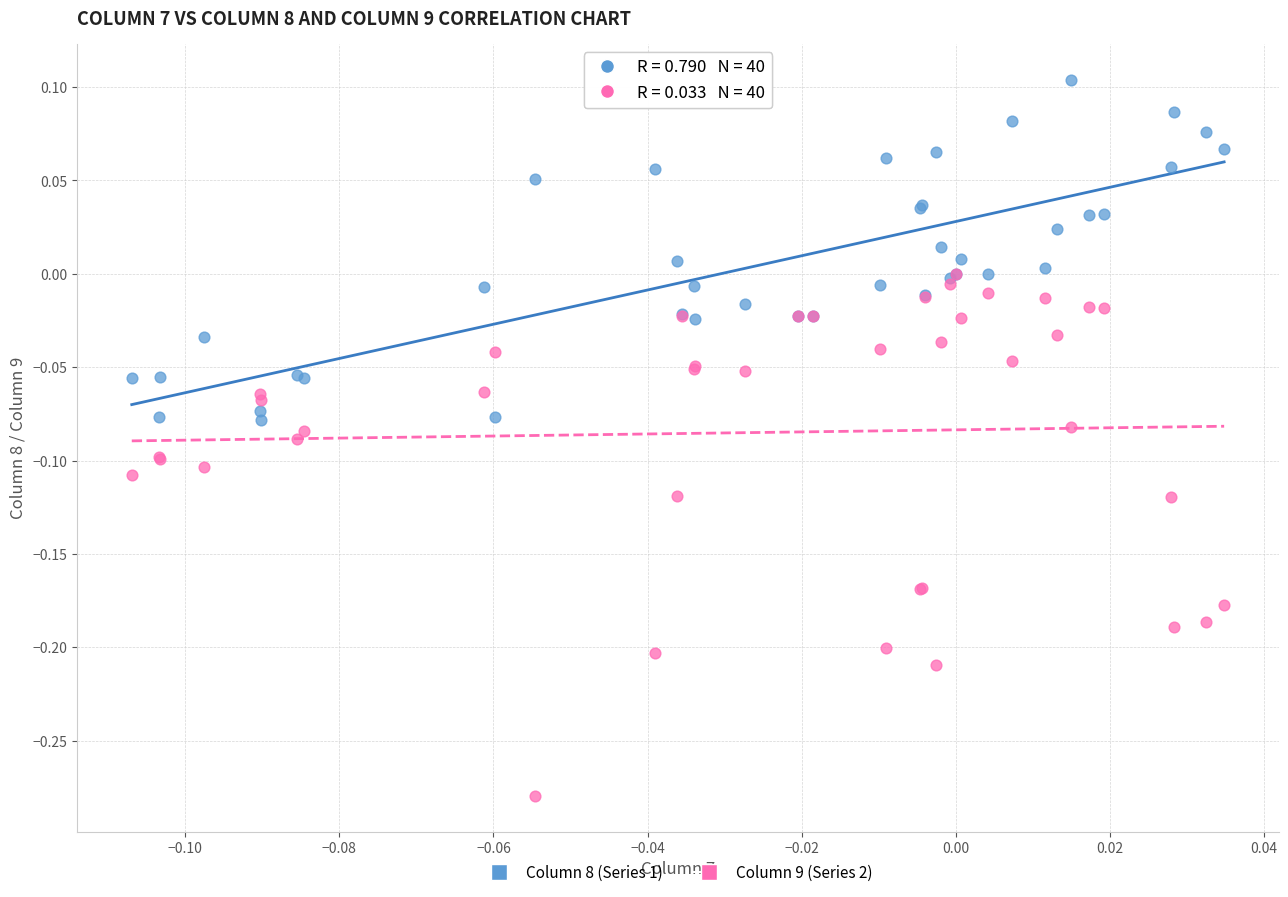

What are all the series names shown in the legend?

Column 8 (Series 1), Column 9 (Series 2)